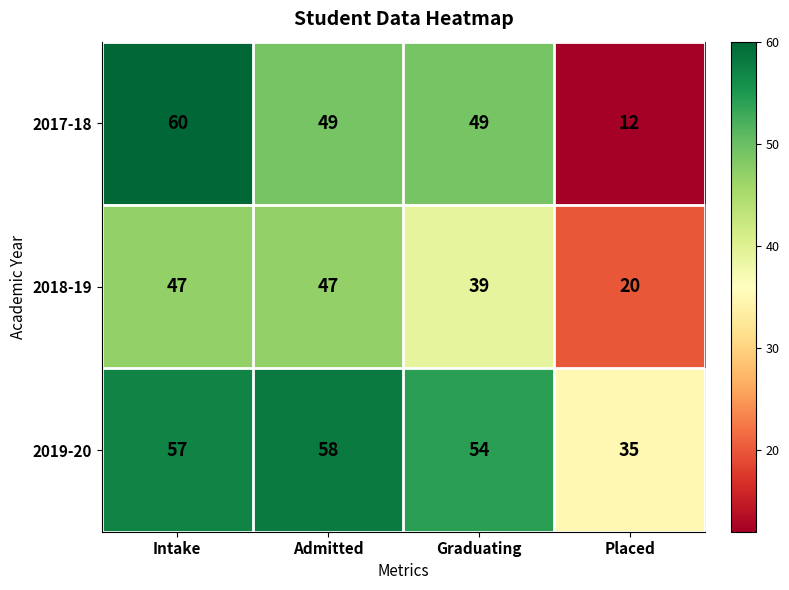

Reading left to right, transcribe all the data shown in this chart.

2017-18: Intake=60	Admitted=49	Graduating=49	Placed=12
2018-19: Intake=47	Admitted=47	Graduating=39	Placed=20
2019-20: Intake=57	Admitted=58	Graduating=54	Placed=35